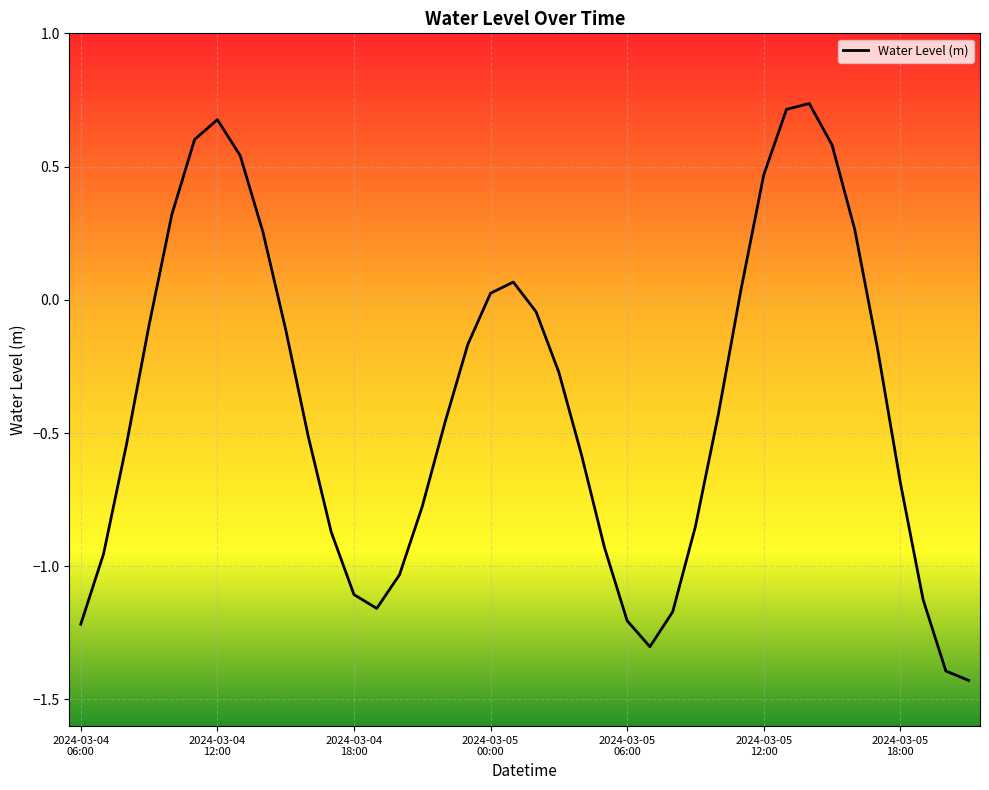

What is the greatest value displayed?

0.7